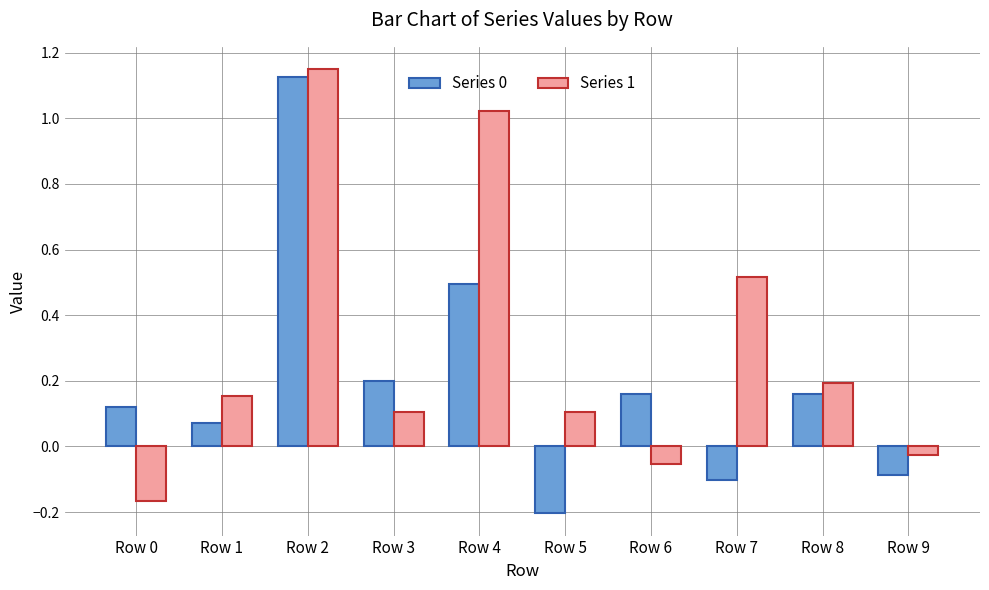

True or false: Series 0 has a value of 0.5 at Row 4.

True